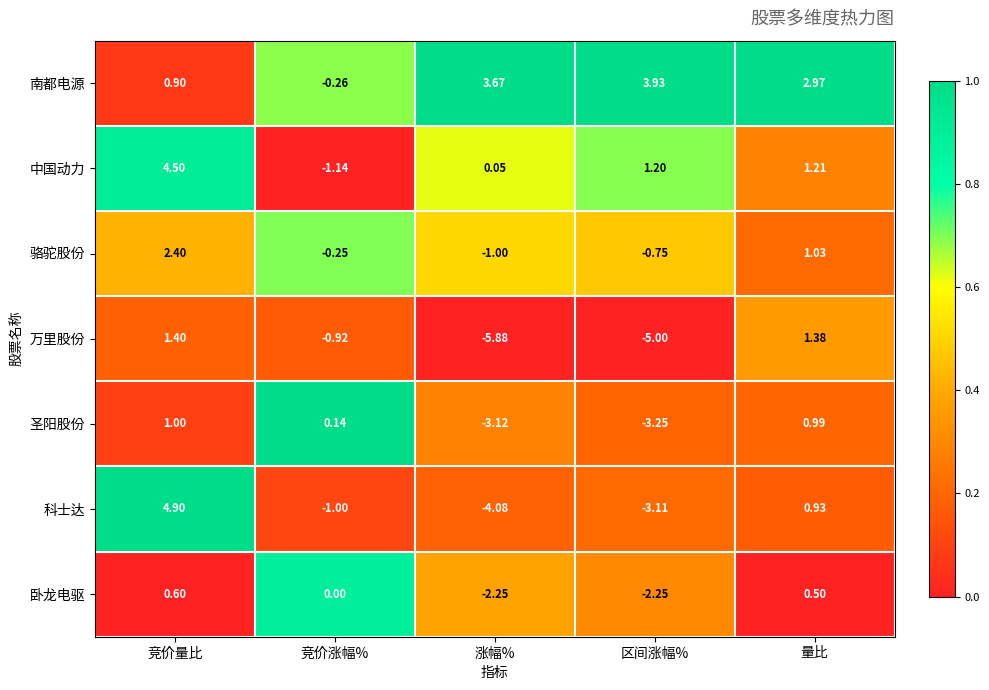

Where is 南都电源 nearest to the value 1?

竞价量比